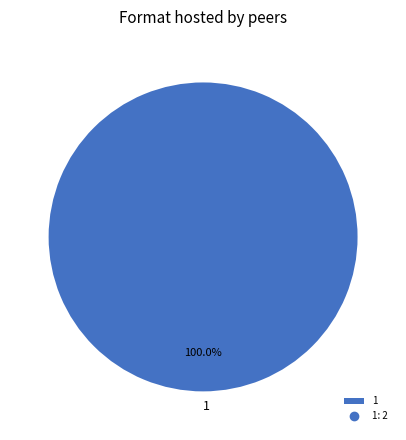

Which category accounts for the majority?

1